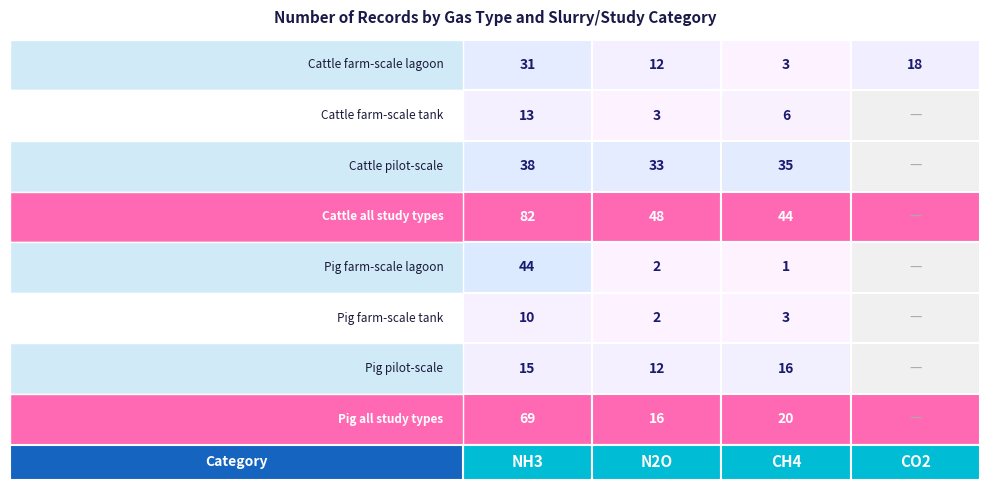

What is the maximum value shown in the chart?

82